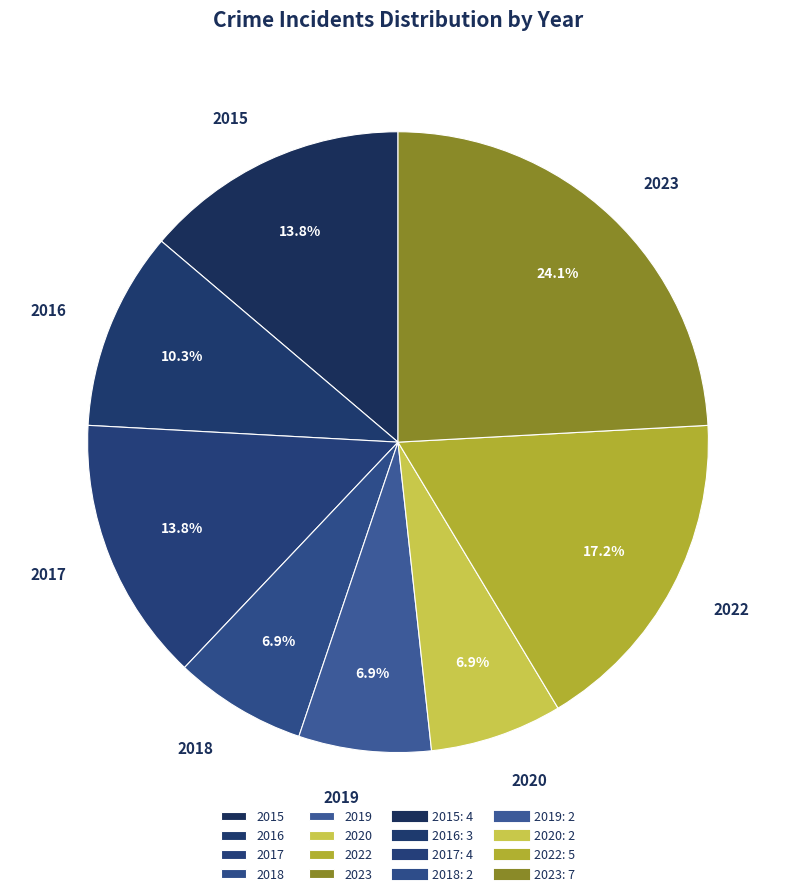

Which has a higher value, 2016 or 2018?

2016